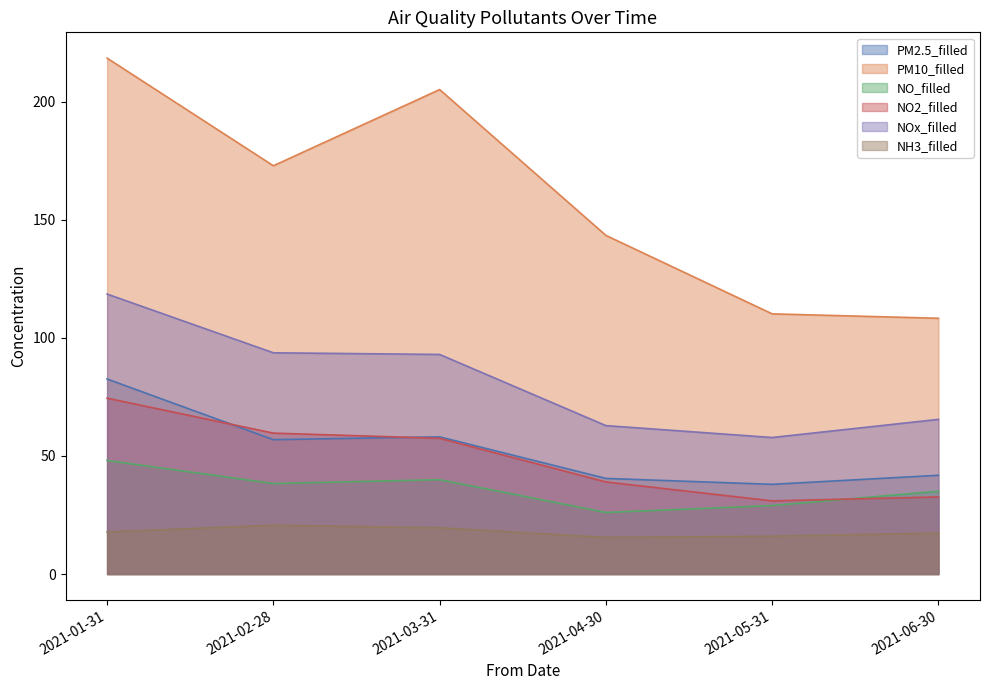

What position from the right is 2021-01-31?

6